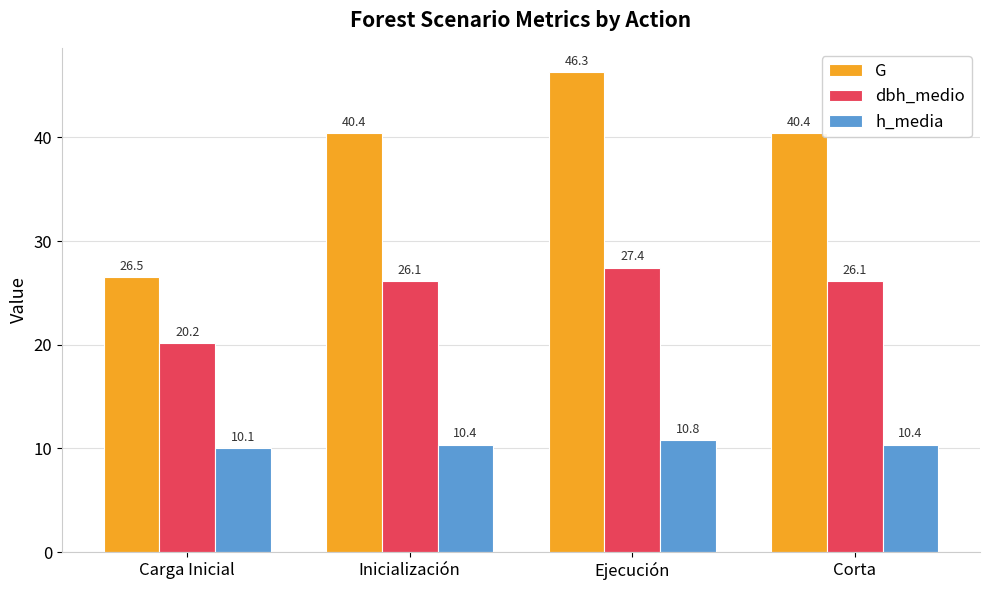

Which series has the widest spread of values?

G